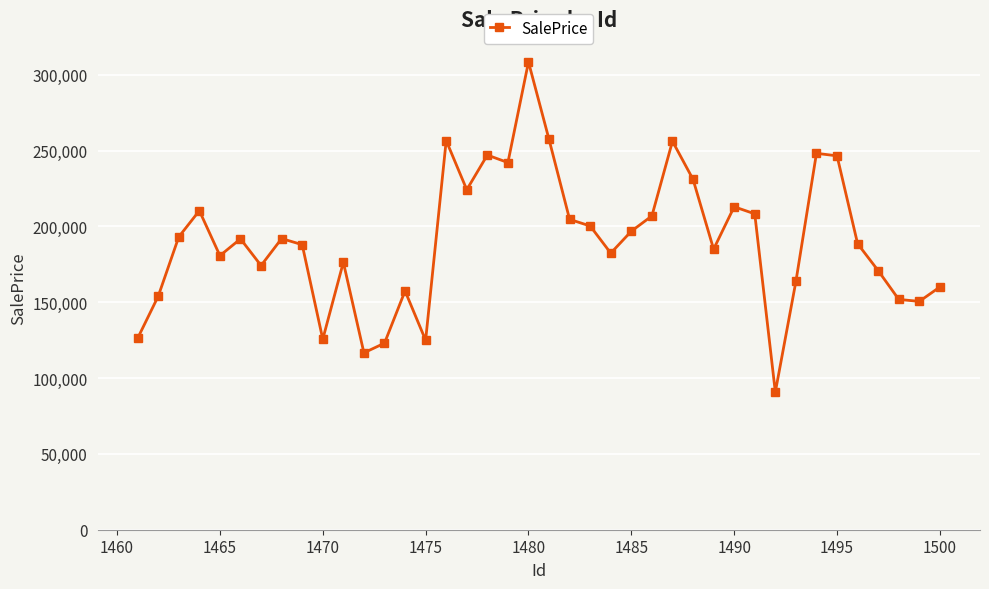

Does the chart display data point markers on the line(s)?

Yes